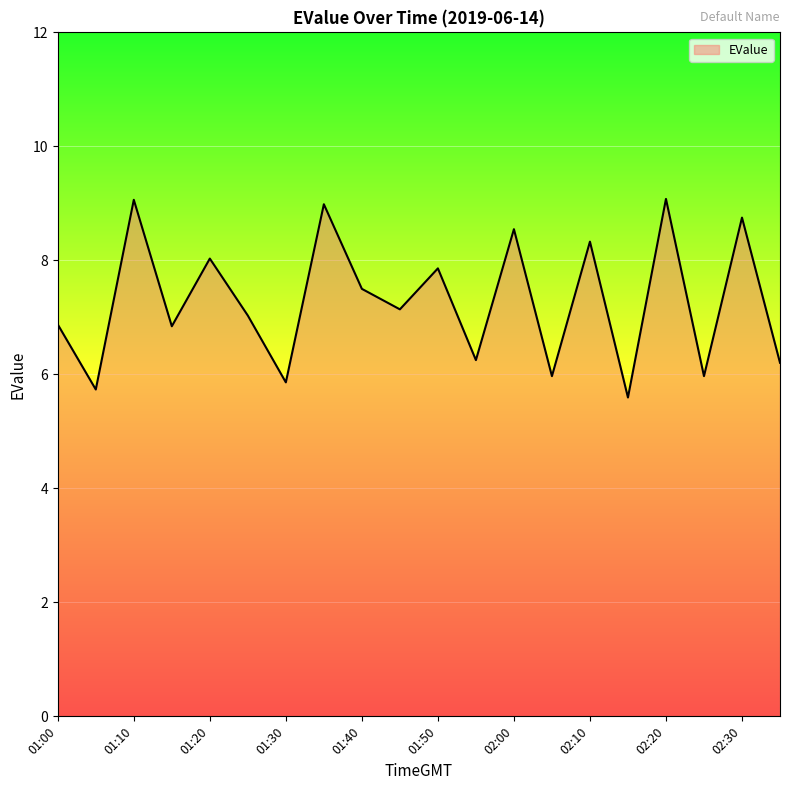

What is the greatest value displayed?

9.1